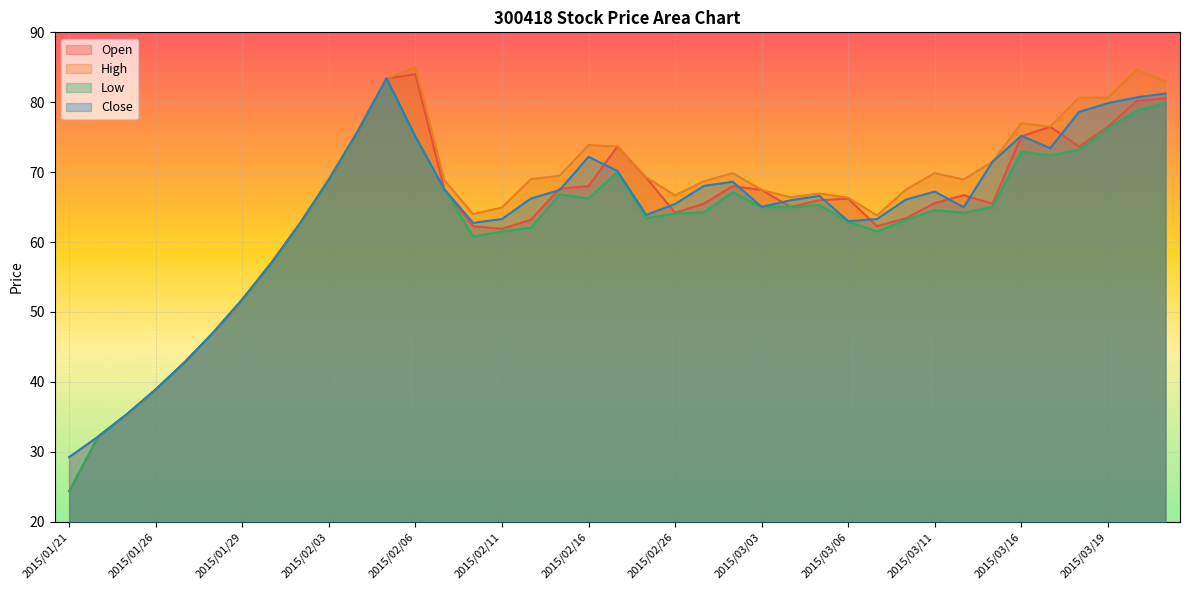

Which category has the lowest value in the Open series?

2015/01/21